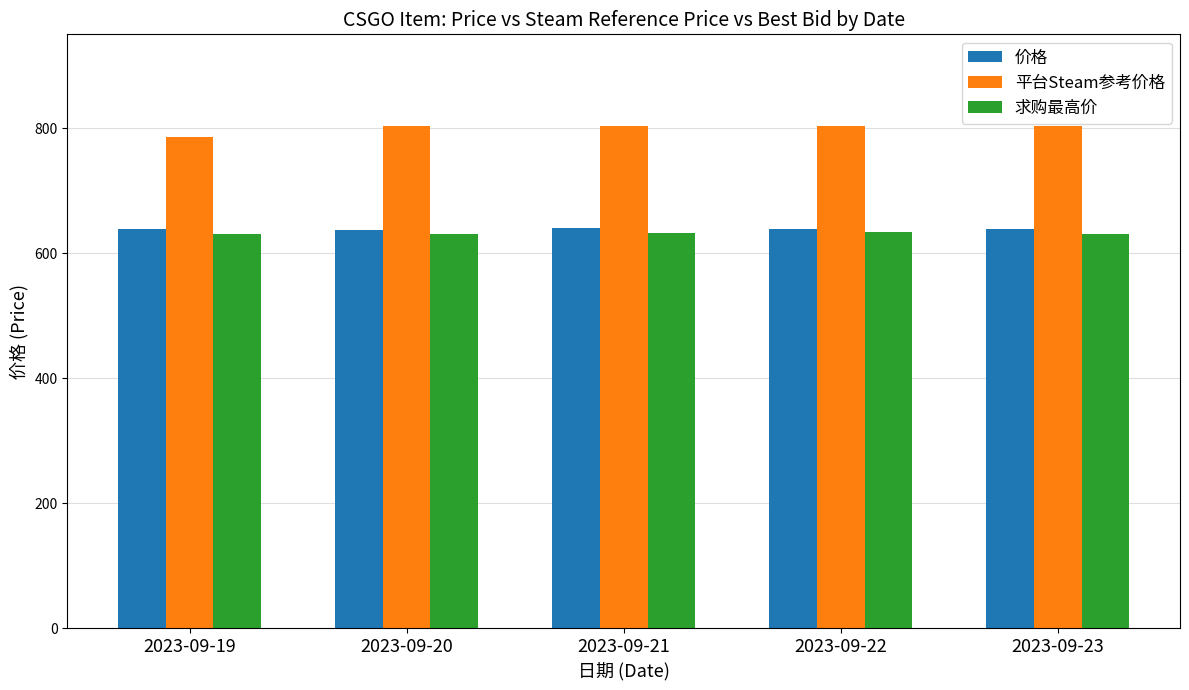

What is the greatest value displayed?

803.1